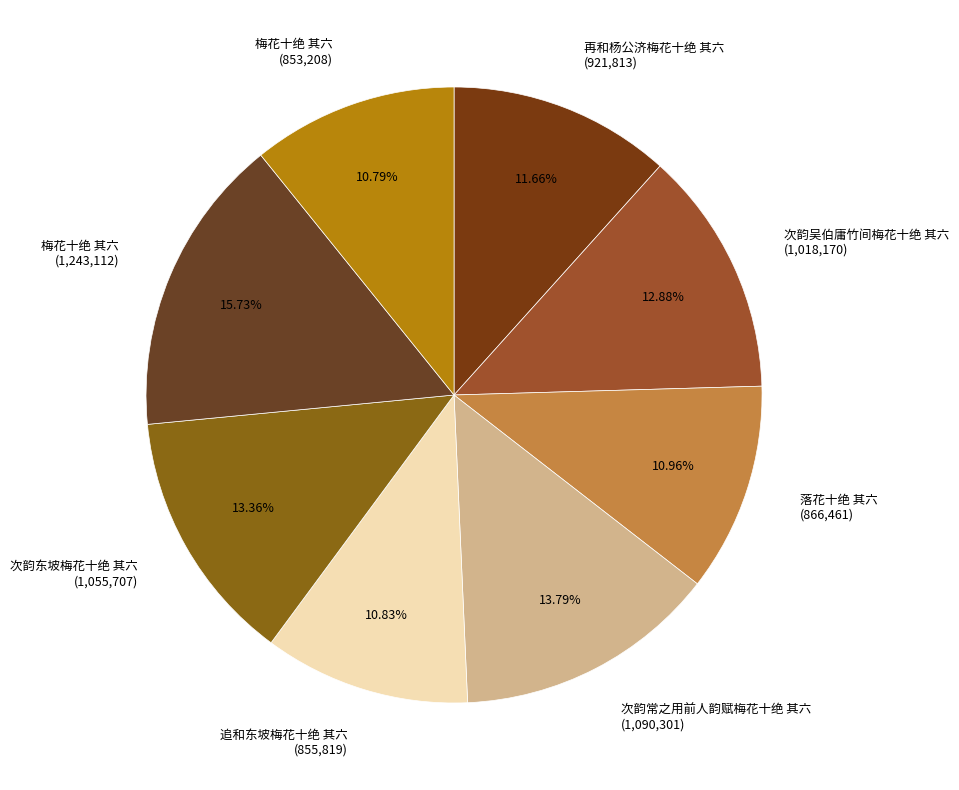

What is the ratio of the value at 次韵吴伯庸竹间梅花十绝 其六 (1,018,170) to the value at 再和杨公济梅花十绝 其六 (921,813)?

1.1